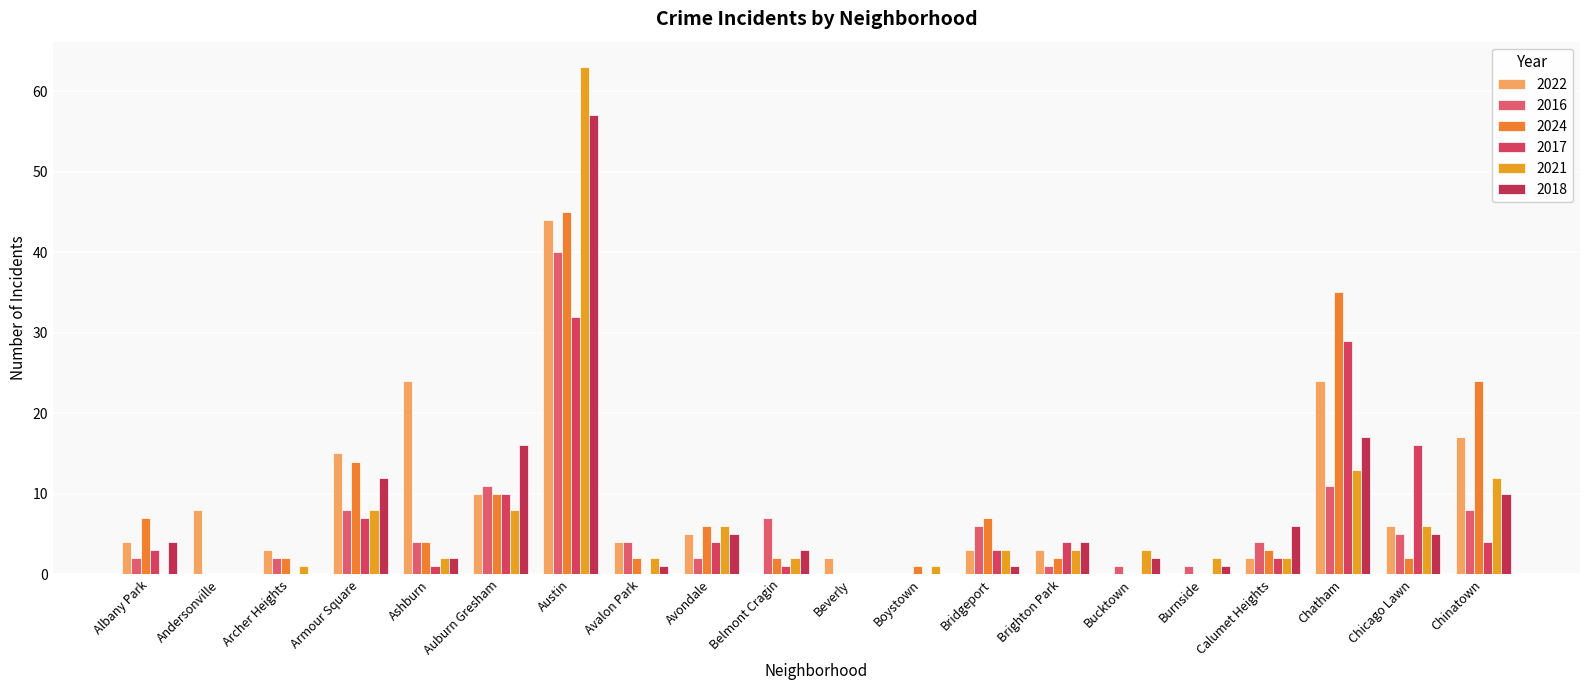

What position from the right is Boystown?

9